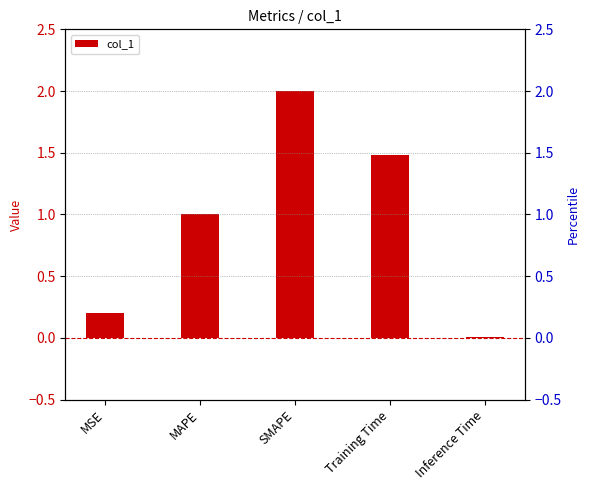

What is the difference between the maximum and minimum values?

2.0